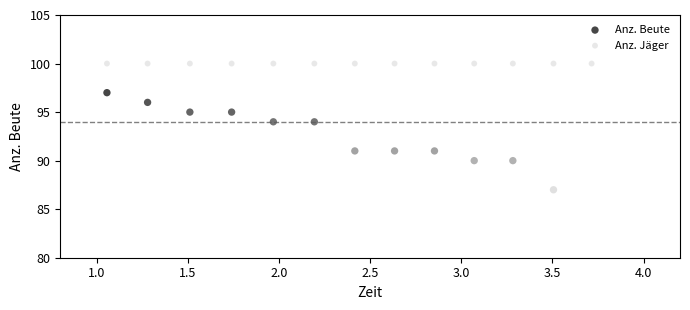

What are all the series names shown in the legend?

Anz. Beute, Anz. Jäger